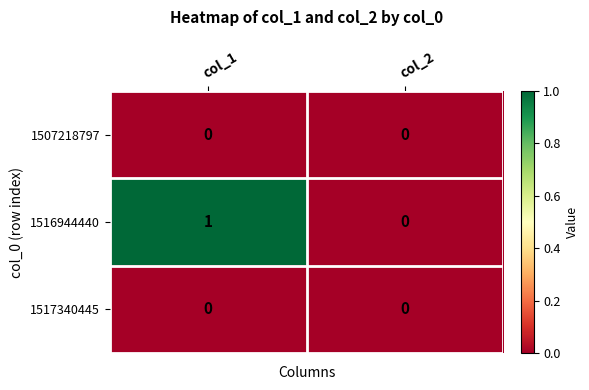

Reading left to right, transcribe all the data shown in this chart.

1507218797: col_1=0	col_2=0
1516944440: col_1=1	col_2=0
1517340445: col_1=0	col_2=0